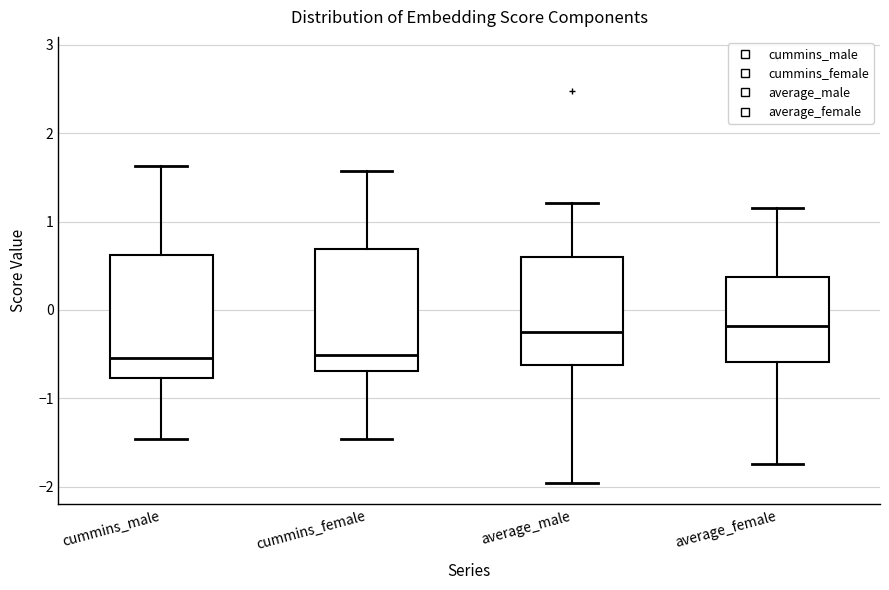

Where is the upper edge of the box for cummins_male on the y-axis? The values are not printed on the chart, so give them approximately, as read against the axis.

0.6